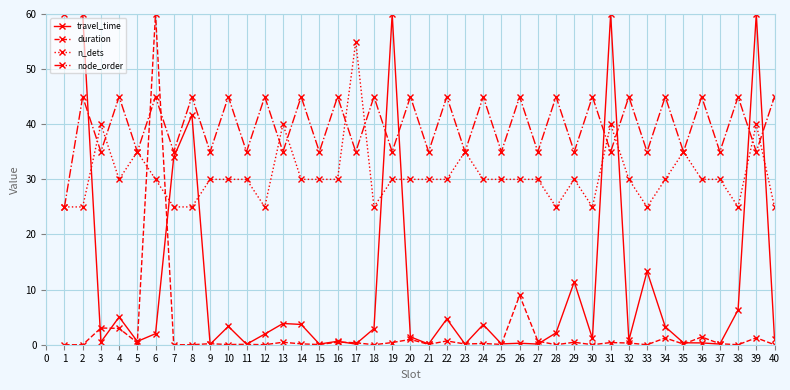

True or false: n_dets has more than 0 interior local peaks.

True